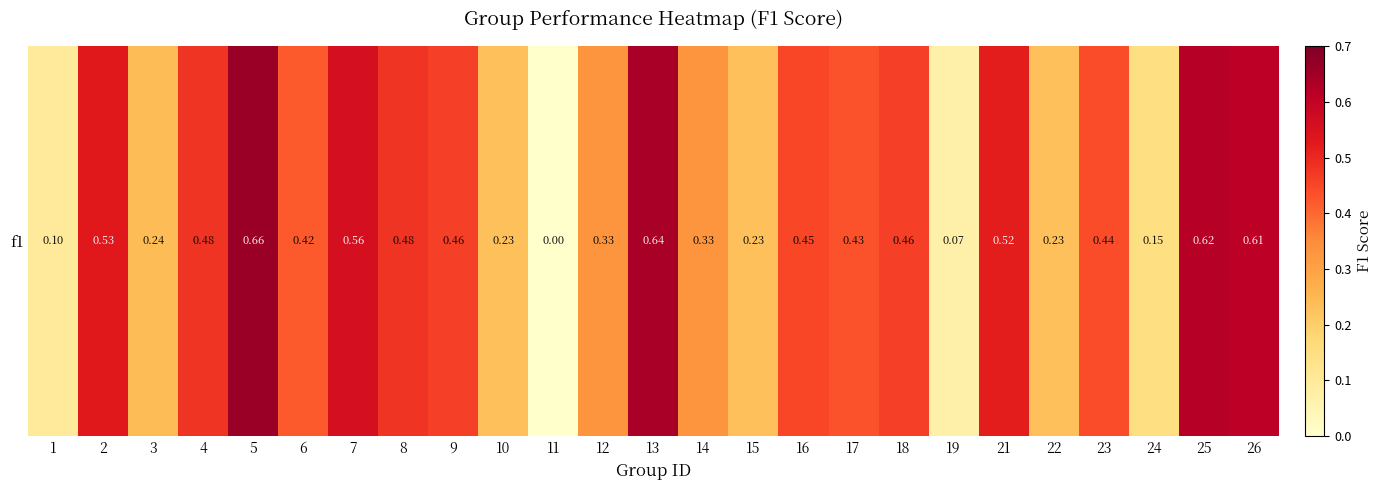

Is it true that the value at 4 is 0.5?

True